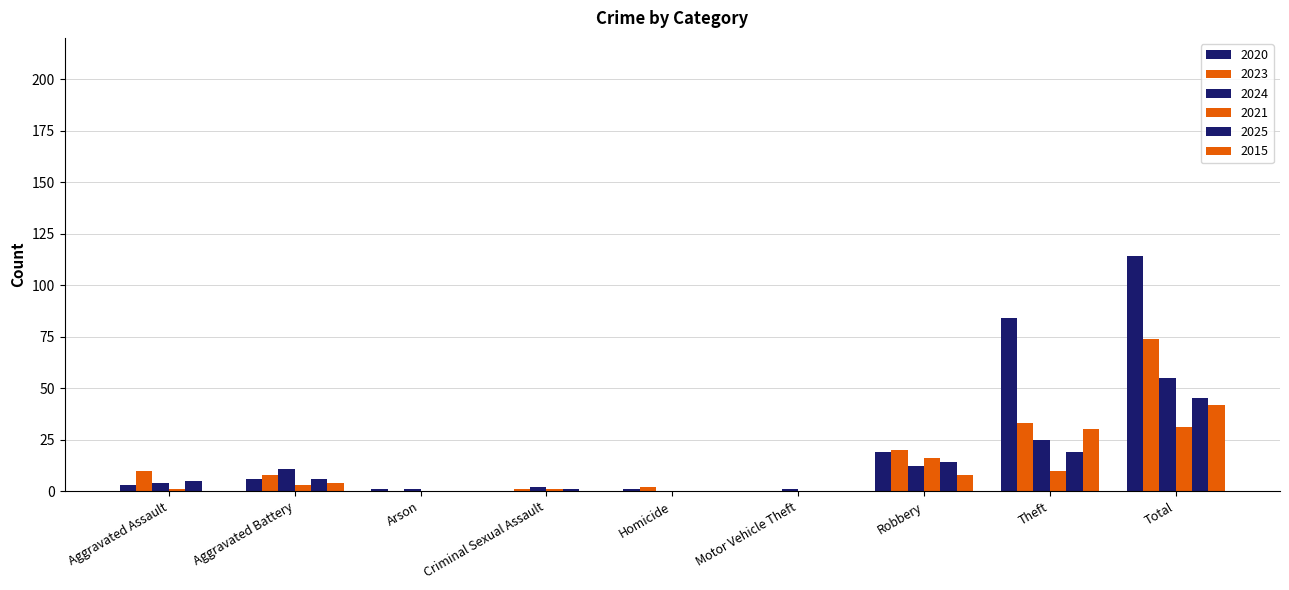

Count the number of data series in this chart.

6